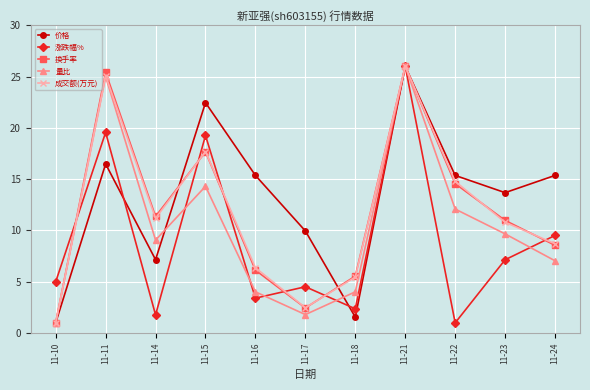

What is the highest value of the 价格 series?

26.0